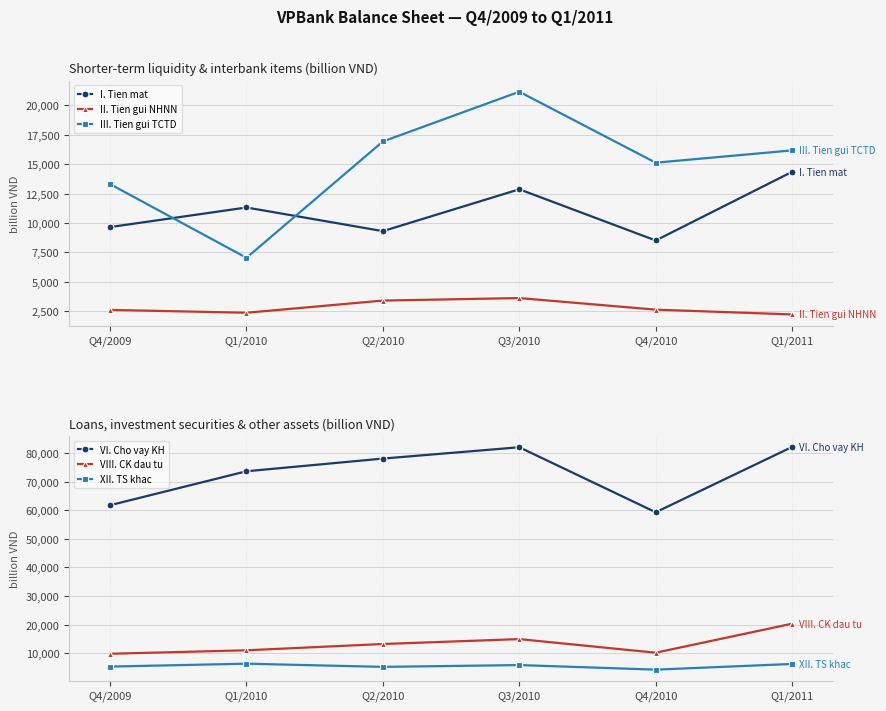

What is the value of the VIII. CK dau tu point at the 4th from the left?

14895